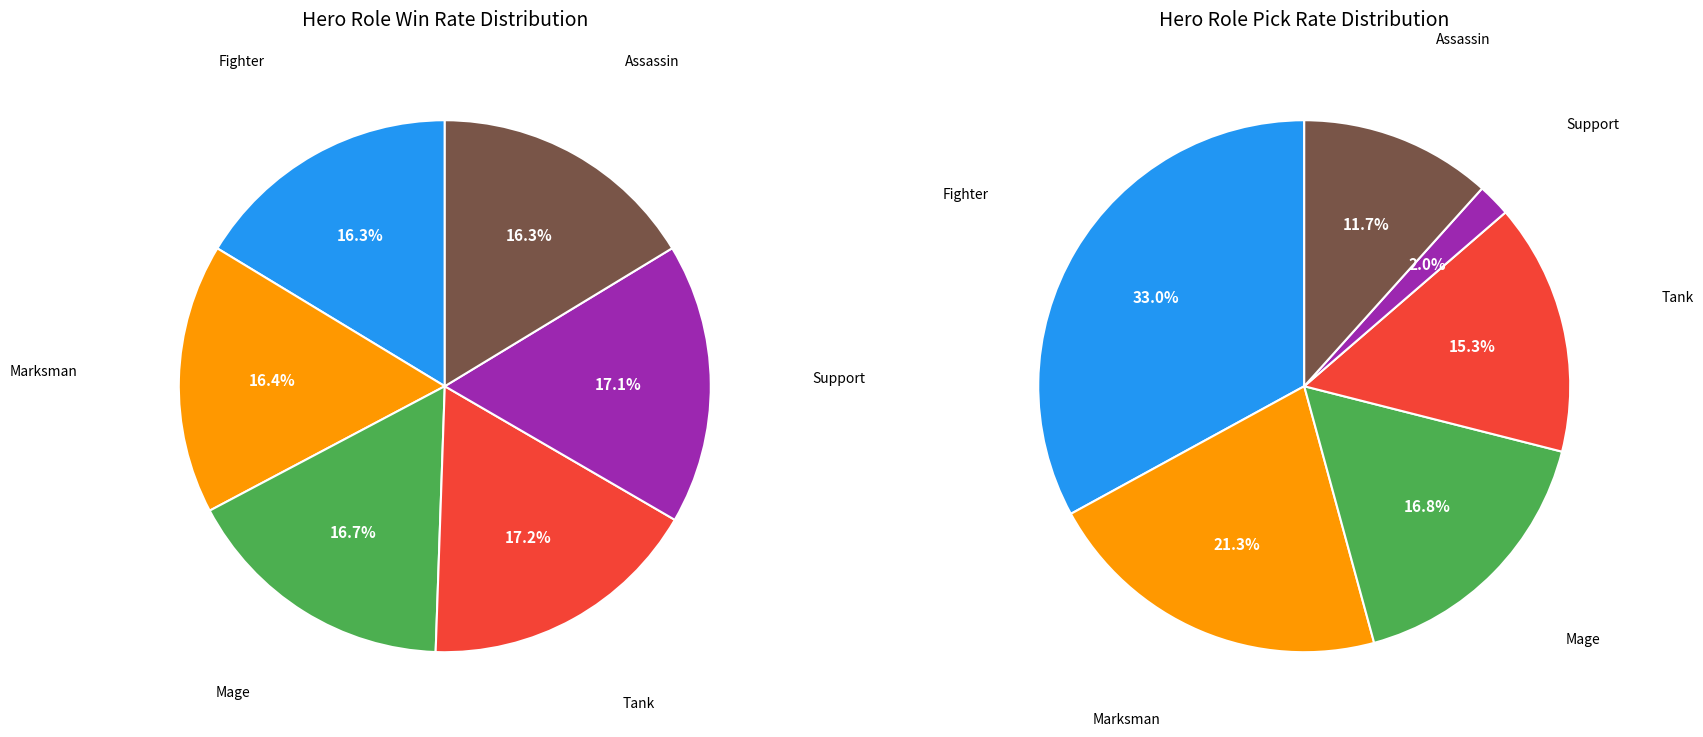

To the nearest percent, what percentage of the pie is support?

17%